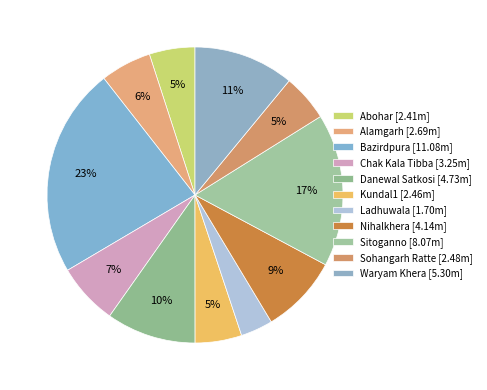

To the nearest percent, what is the average slice percentage?

9%